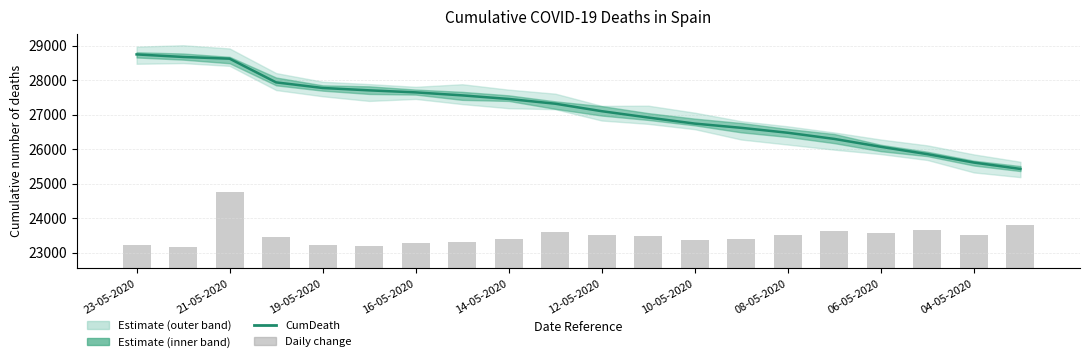

Reading right to left, extract all data points from this chart.

CumDeath: 25428.0	25613.0	25857.0	26070.0	26299.0	26478.0	26621.0	26744.0	26920.0	27104.0	27321.0	27459.0	27563.0	27650.0	27709.0	27778.0	27940.0	28628.0	28678.0	28752.0
Daily change: 1260.8	972.4	1120.4	1042.6	1082.8	957.4	867.1	817.0	949.9	969.9	1052.7	854.6	769.3	726.7	656.5	681.6	914.8	2233.7	633.9	694.1